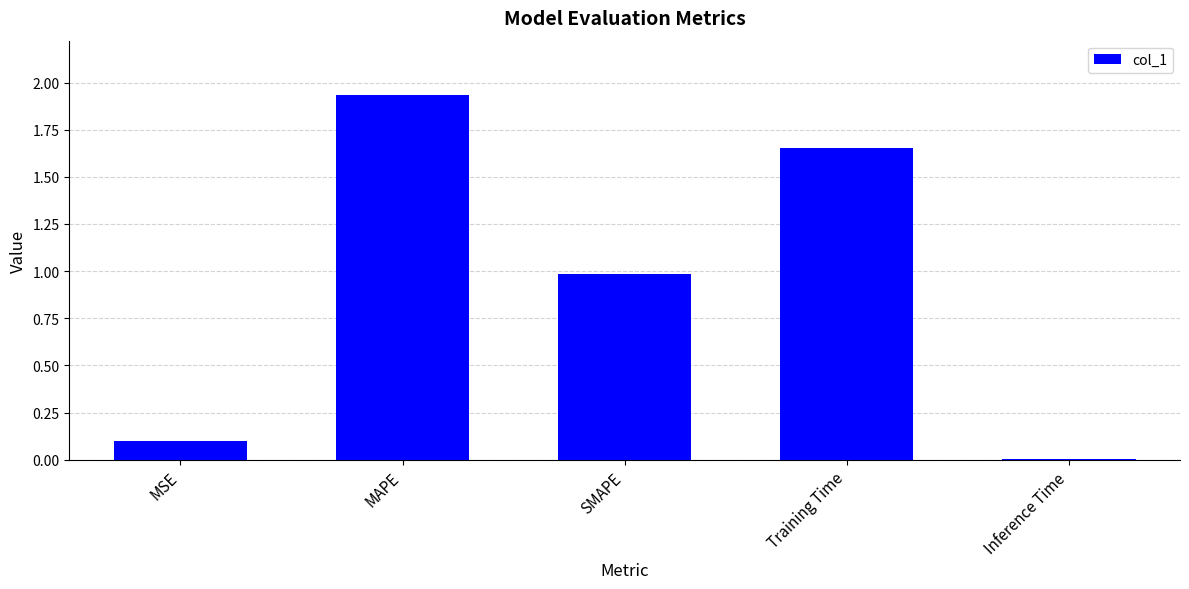

The value at SMAPE is 1.7. True or false?

False